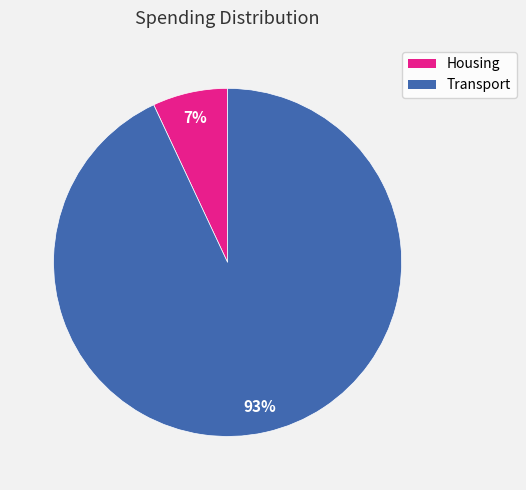

Rank the categories by value from lowest to highest.

Housing, Transport